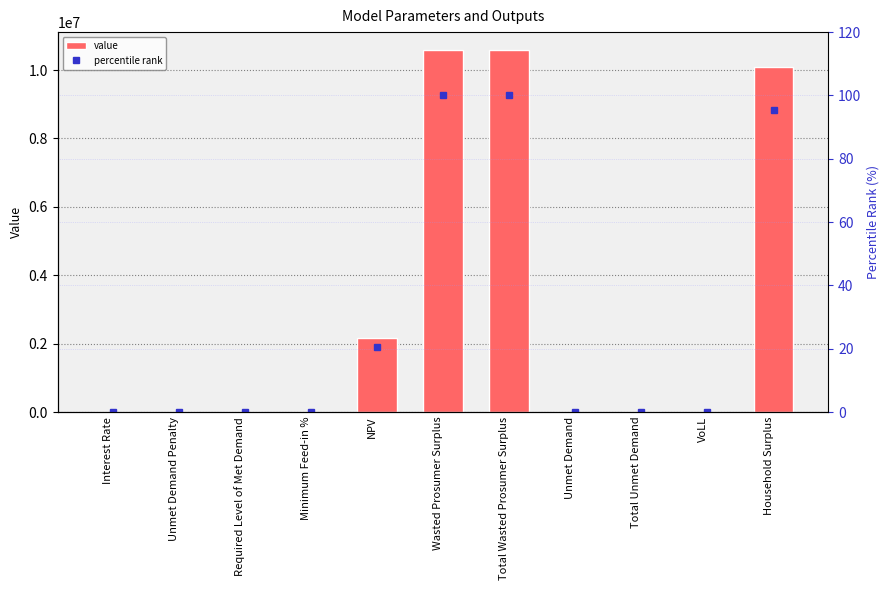

Does the chart contain any negative values?

No